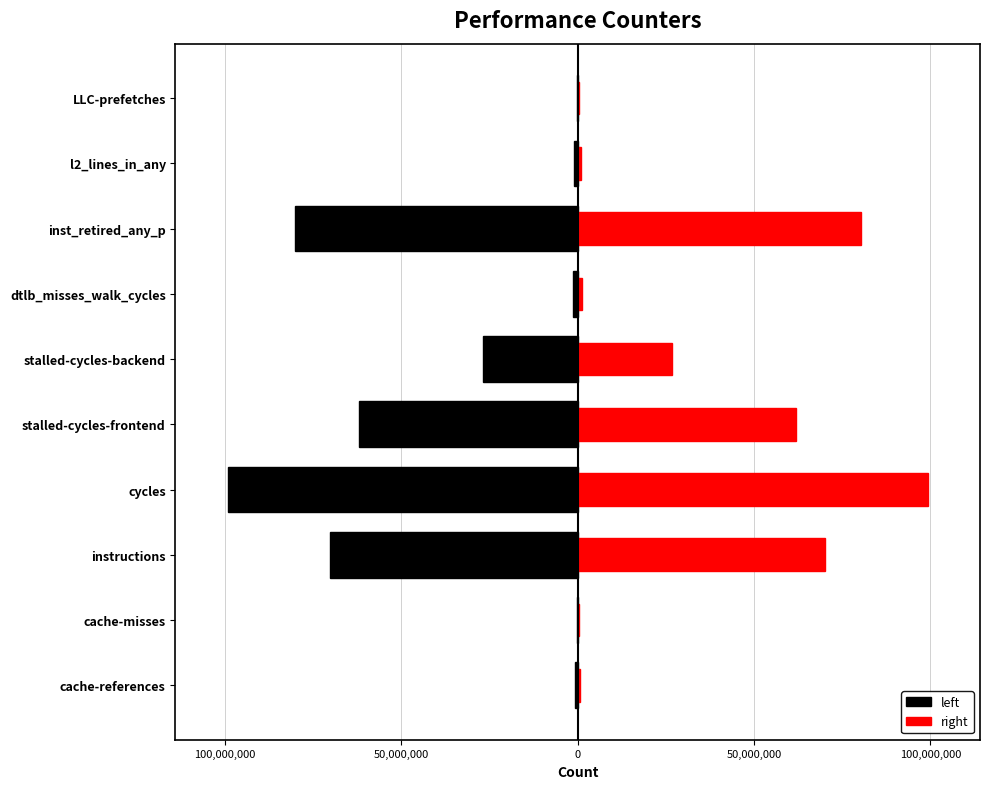

Which series has the widest spread of values?

left